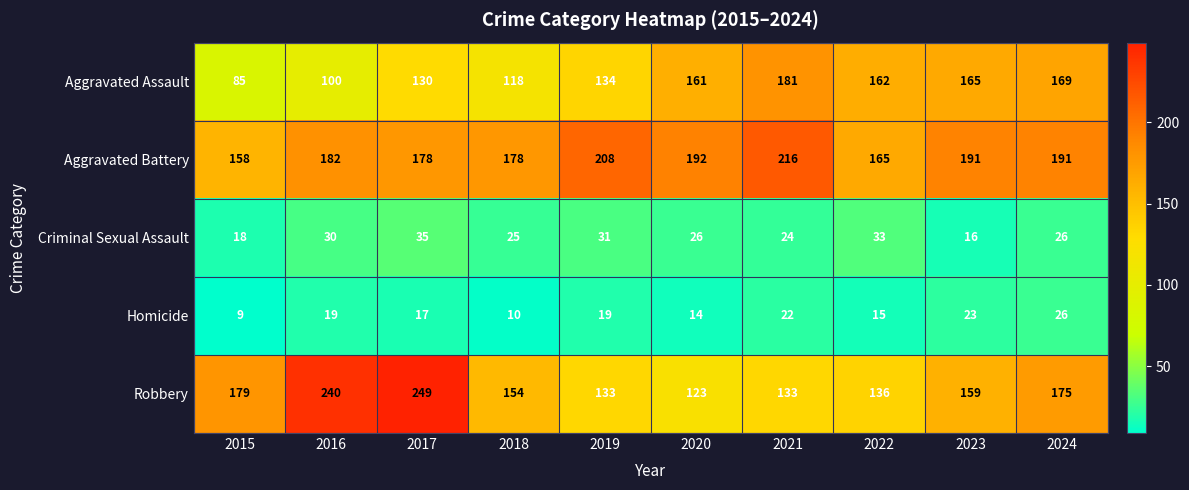

Where does the Criminal Sexual Assault series first go above 26?

2016